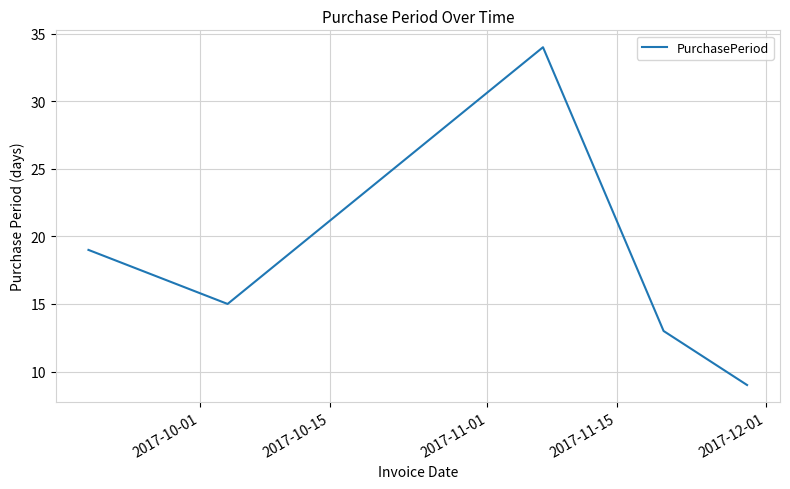

What is the sum of all values?

90